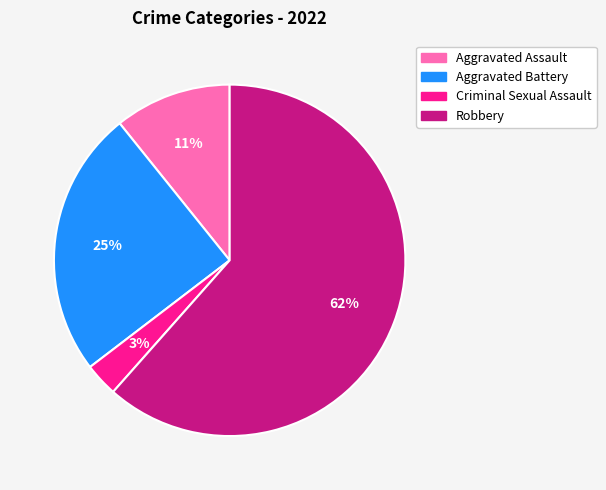

What percentage is the Aggravated Assault slice, to the nearest percent?

11%